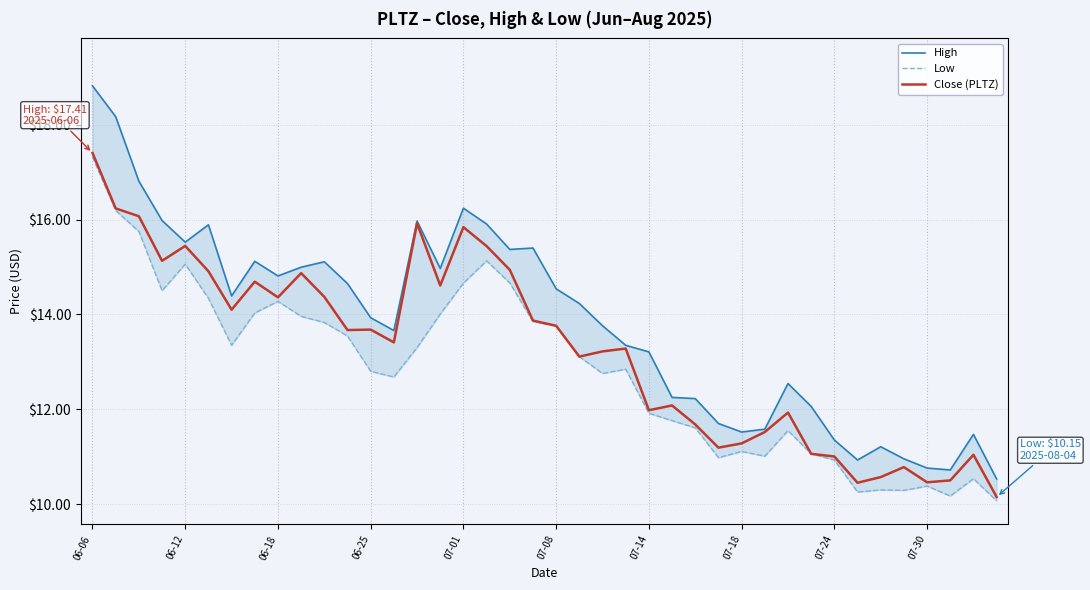

What is the difference between the maximum and minimum values in the Close (PLTZ) series?

7.3